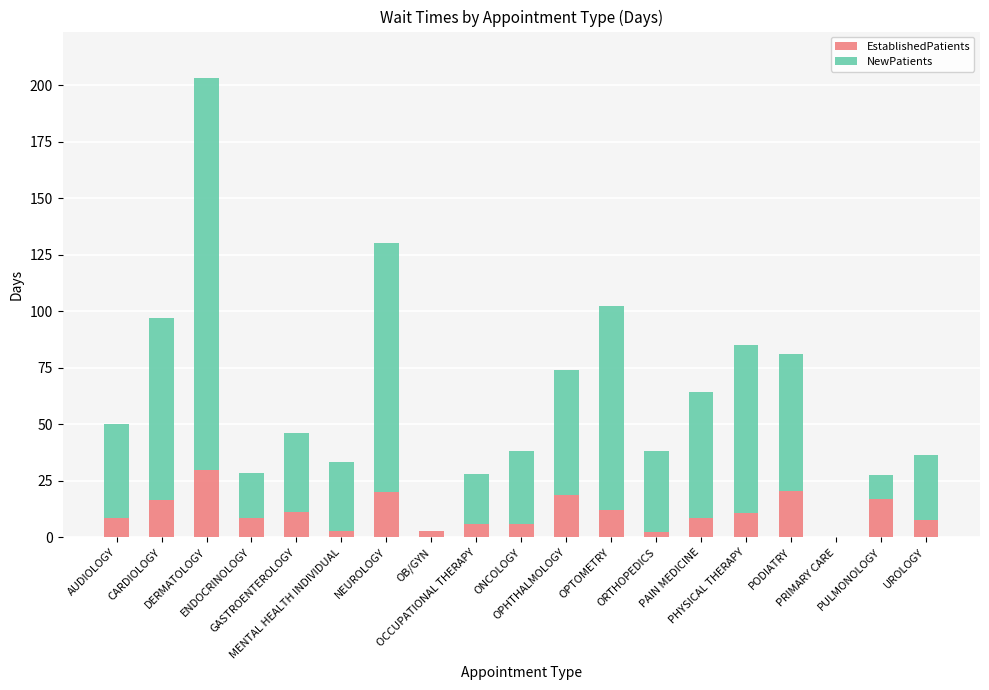

What is the sum of all EstablishedPatients values?

210.1